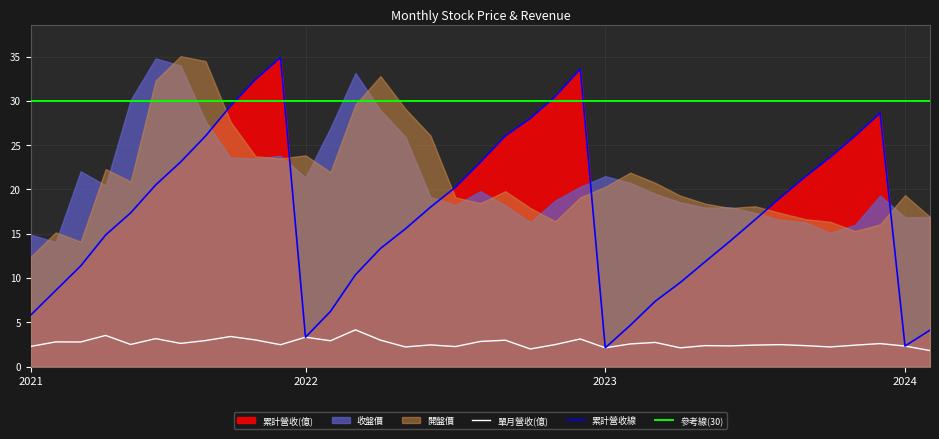

True or false: 累計營收(億) and 單月營收(億) intersect in this chart.

False